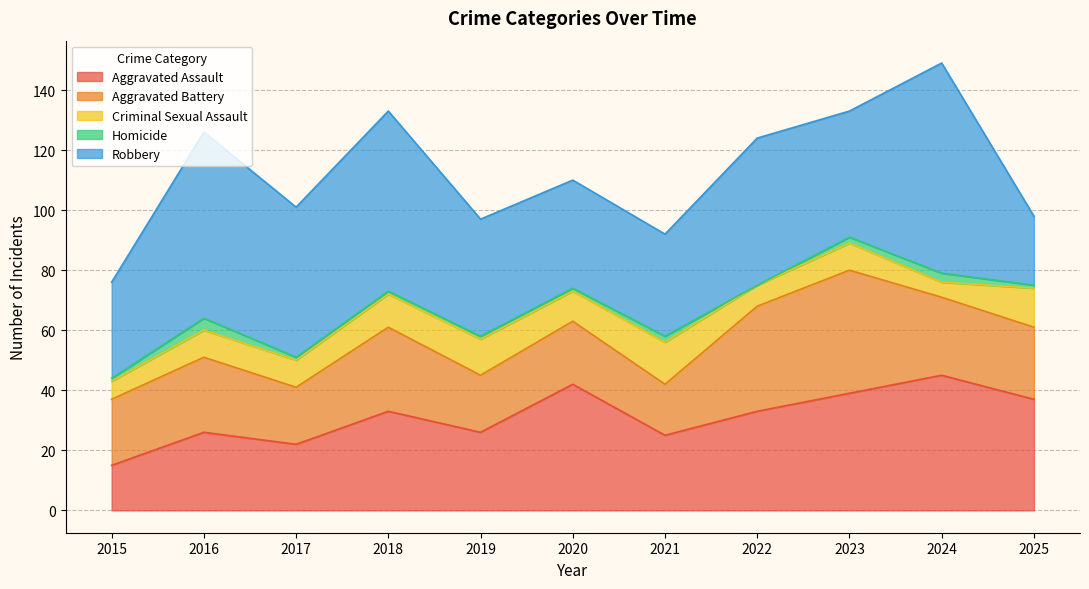

Which category has the lowest value in the Criminal Sexual Assault series?

2024